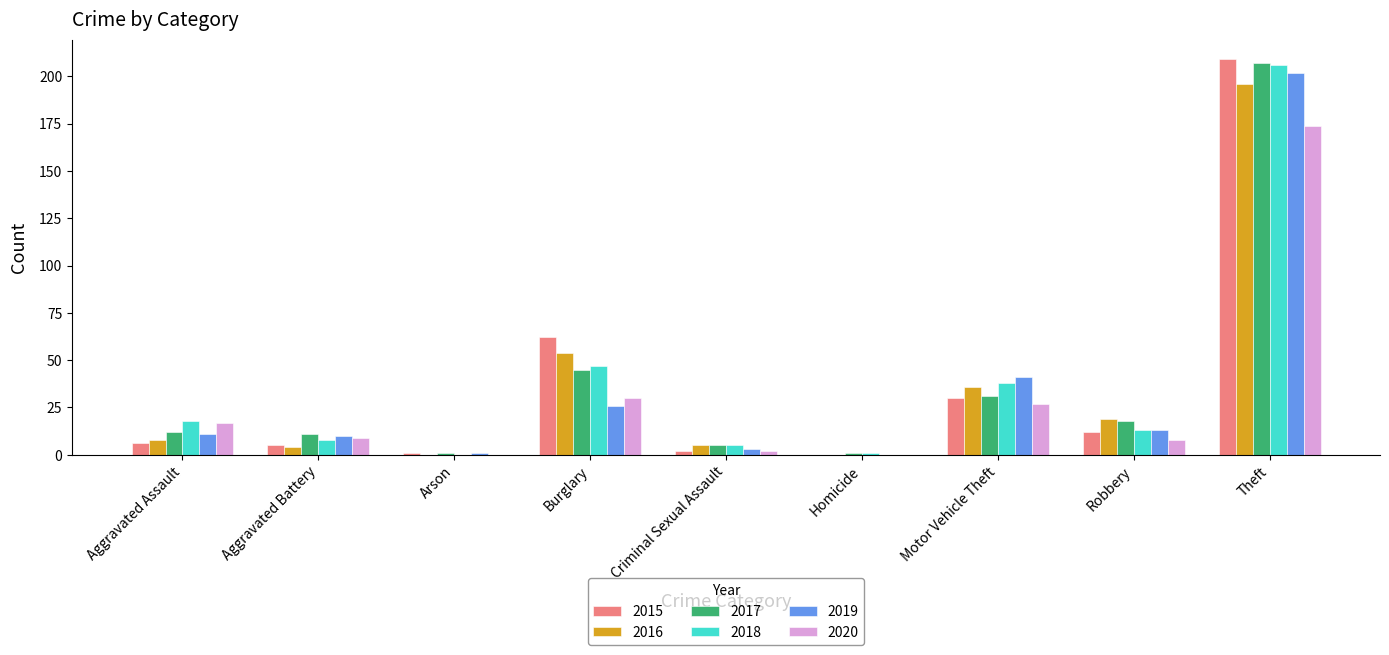

At which category is the sum across all series the highest?

Theft